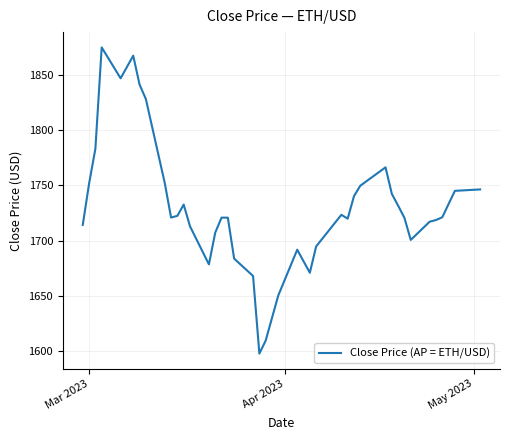

What is the minimum value shown in the chart?

1597.6